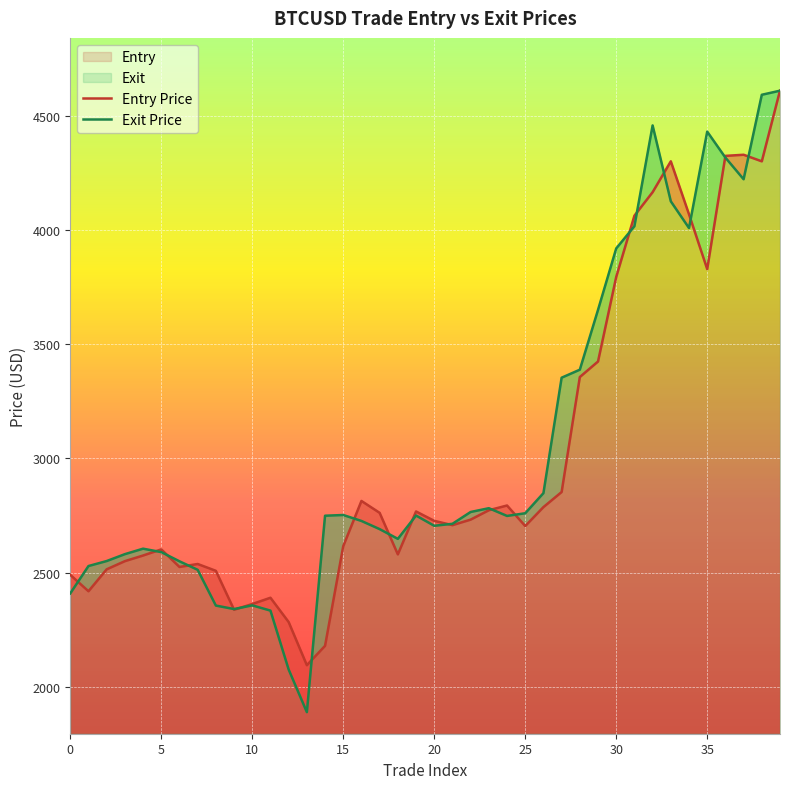

What is the approximate value of Exit Price at 15?

2752.4